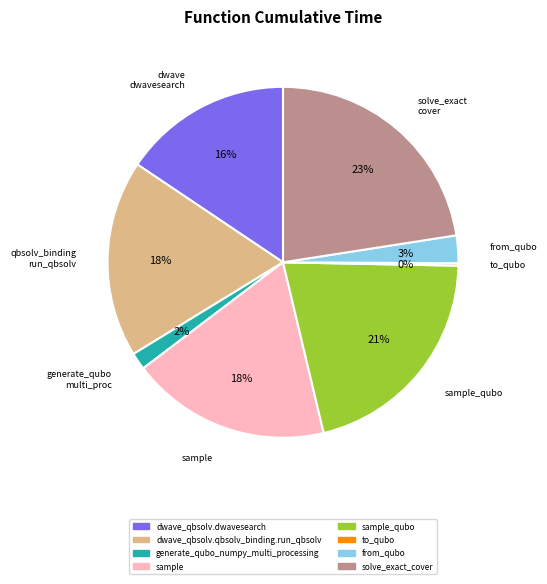

Is it true that dwave_qbsolv.dwavesearch is 16% of the pie?

True